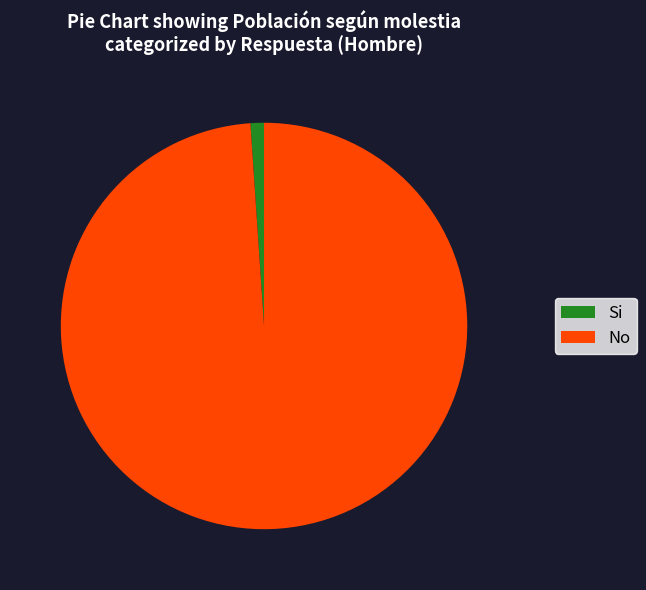

Combined, do No and Si account for over 50%?

Yes